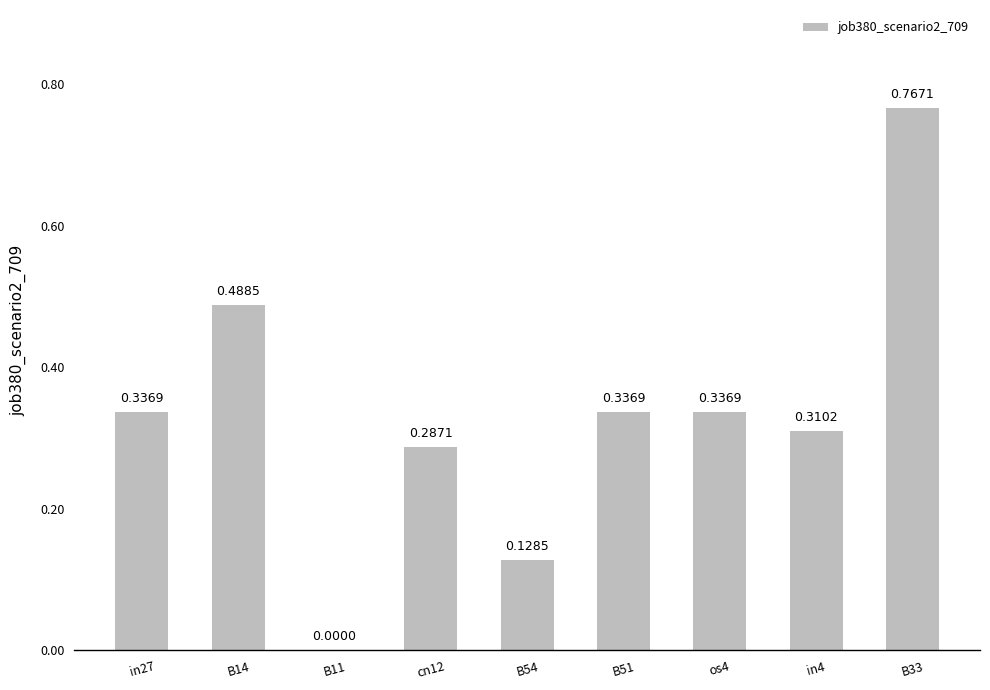

Which has a higher value, in4 or os4?

os4